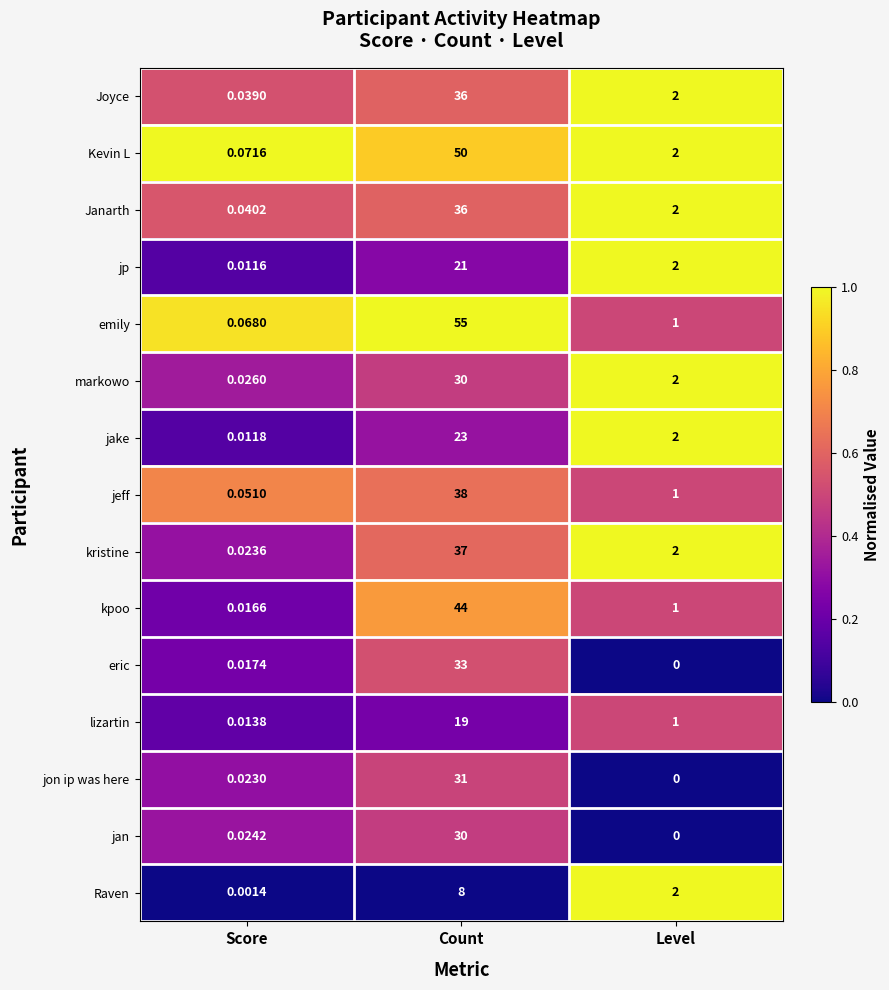

How many categories are shown in the chart?

3